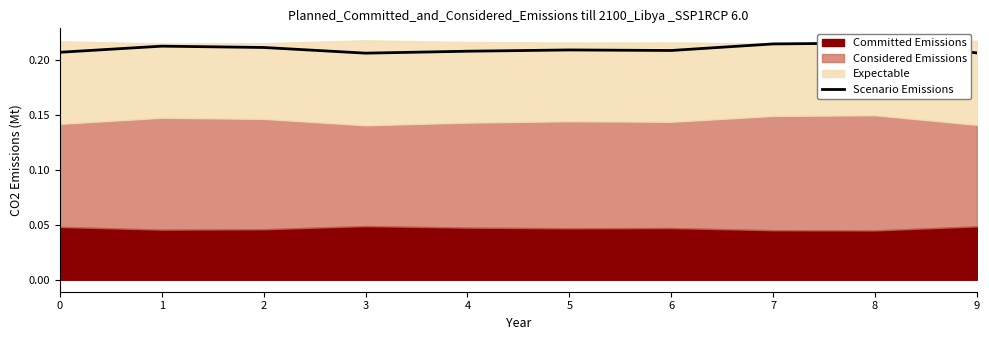

How many lines are shown in the chart?

1